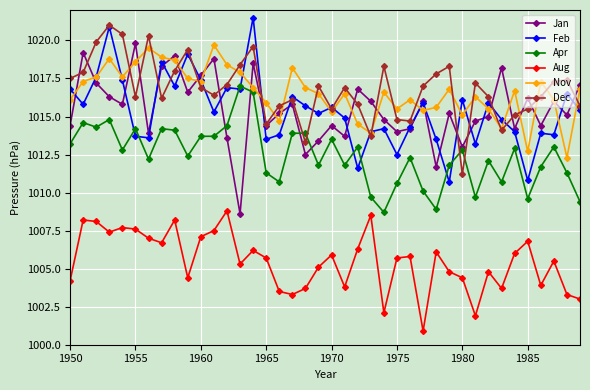

True or false: Apr has more than 0 points higher than both neighbors.

True